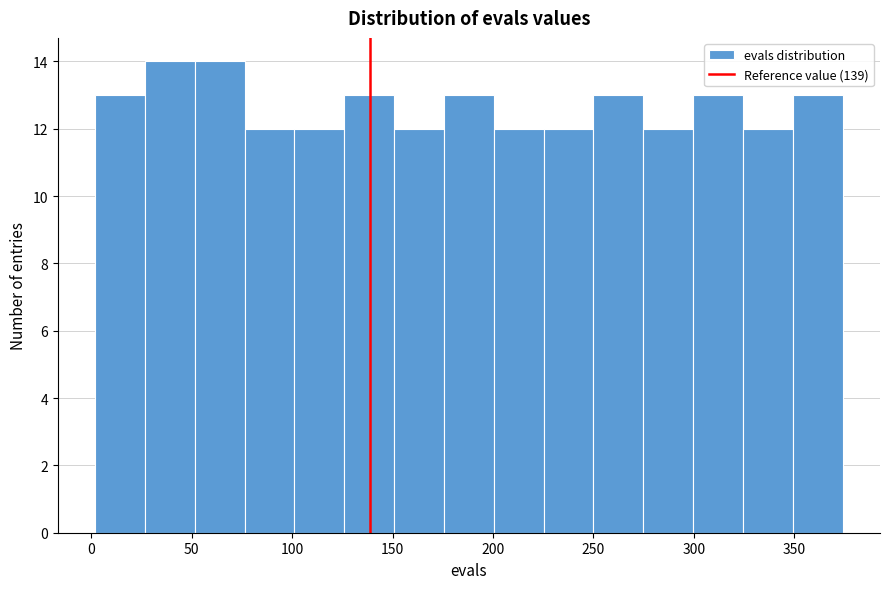

Reading left to right, transcribe this chart: for each bar, give the range it covers on the x-axis and its height. Neither the bar edges nor the heights are printed on the chart, so give them approximately, as read against the axes.

0 to 25: 13
25 to 50: 14
50 to 75: 14
75 to 100: 12
100 to 125: 12
125 to 150: 13
150 to 175: 12
175 to 200: 13
200 to 225: 12
225 to 250: 12
250 to 275: 13
275 to 300: 12
300 to 325: 13
325 to 350: 12
350 to 375: 13